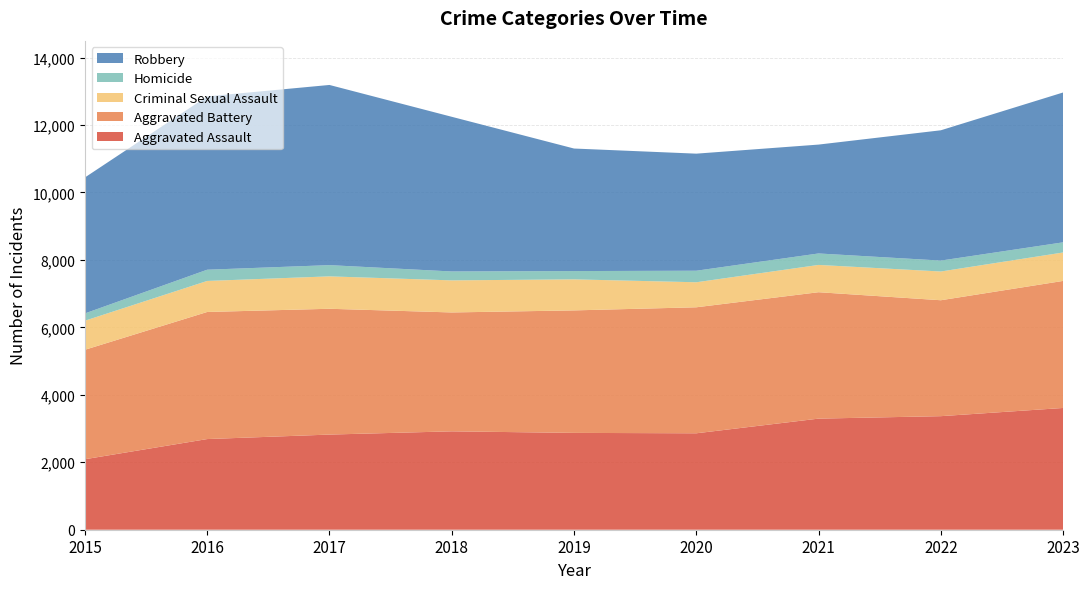

Reading right to left, what are all the values shown in this chart?

Aggravated Assault: 3610	3367	3294	2859	2871	2917	2821	2688	2090
Aggravated Battery: 3767	3437	3748	3736	3632	3525	3730	3768	3245
Criminal Sexual Assault: 843	852	809	742	920	951	961	920	862
Homicide: 301	324	340	342	246	264	333	333	216
Robbery: 4443	3863	3228	3471	3633	4586	5342	5139	4031